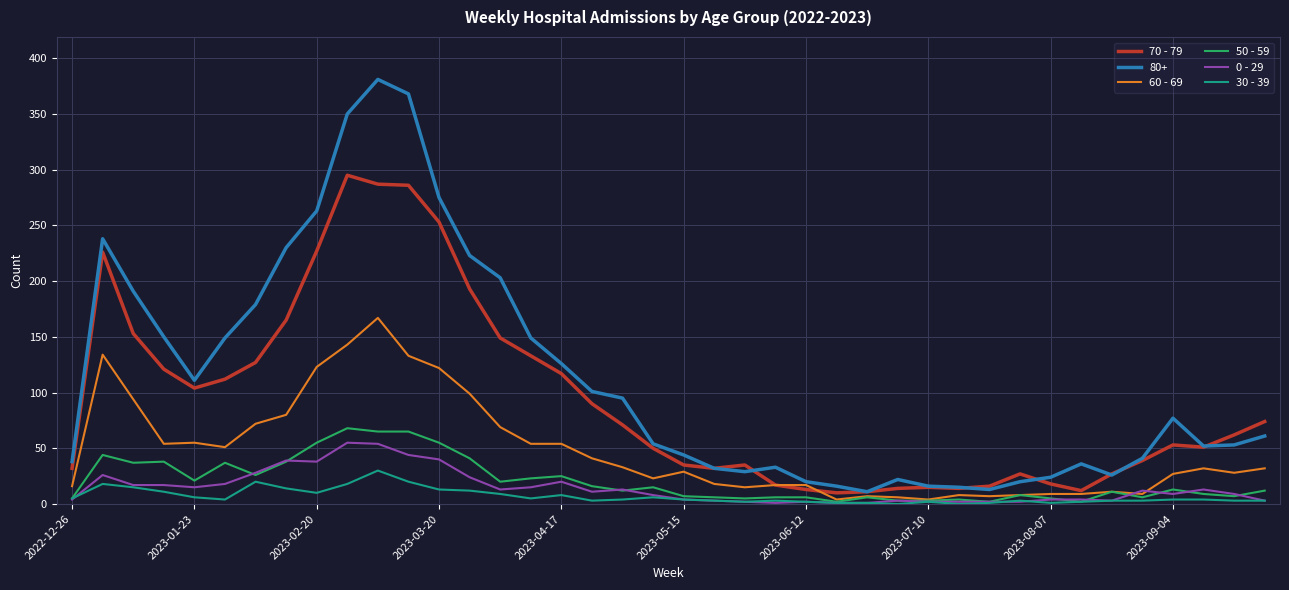

What is the maximum value shown in the chart?

381